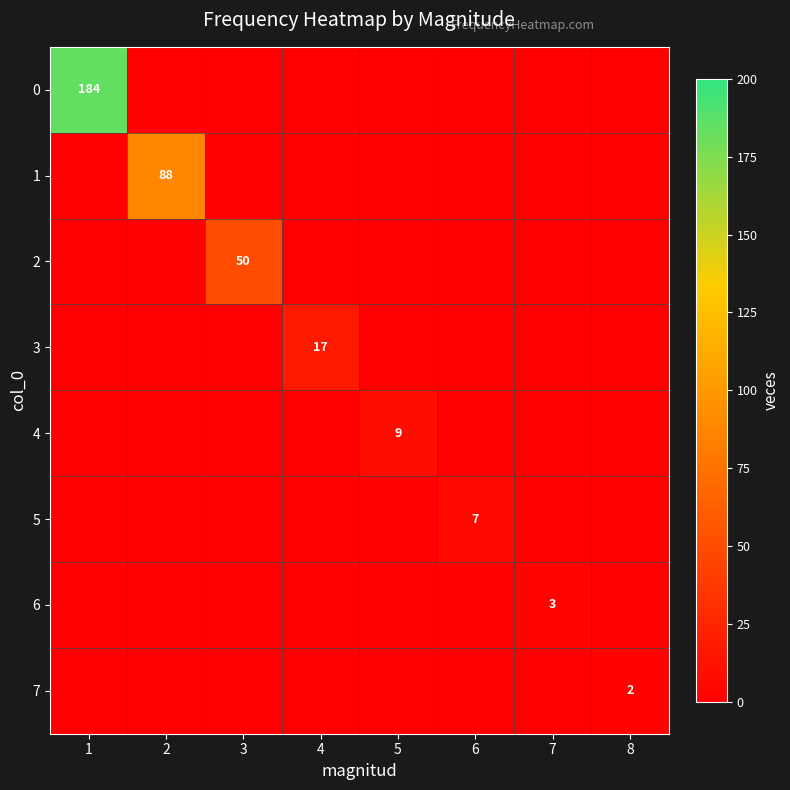

Between 1 and 3, which is larger?

1